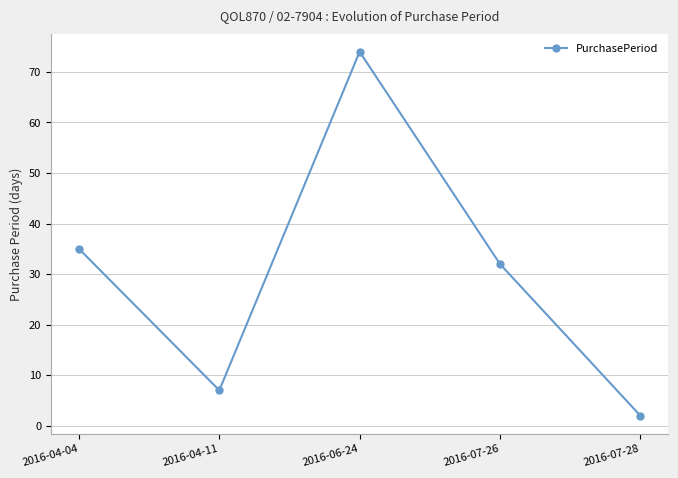

Reading left to right, what are all the values shown in this chart?

2016-04-04=35	2016-04-11=7	2016-06-24=74	2016-07-26=32	2016-07-28=2